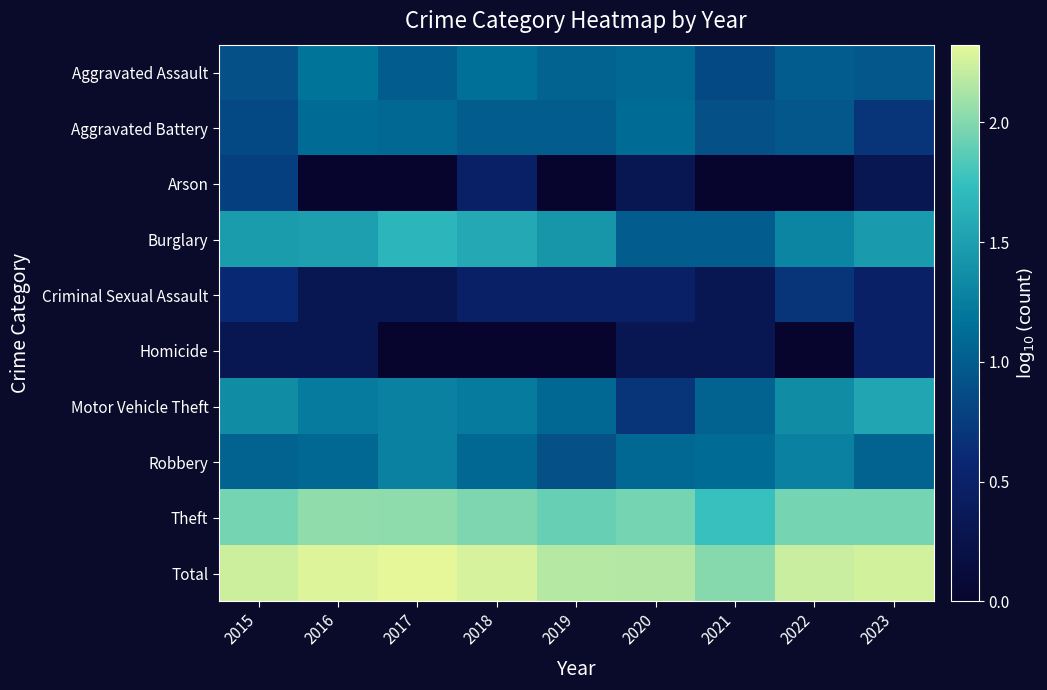

At how many categories does at least one series exceed 2?

9